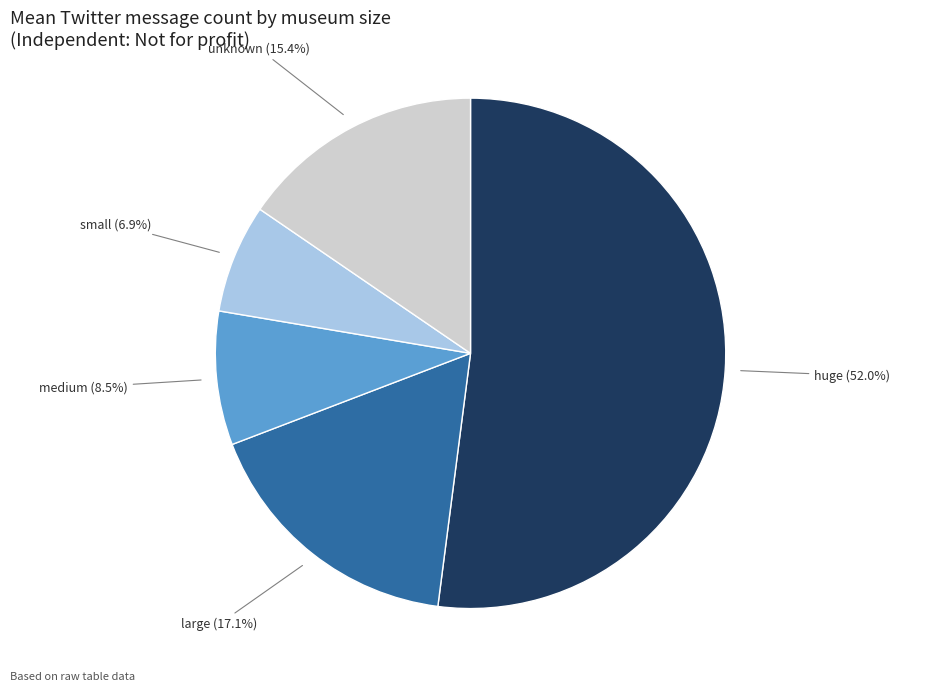

Does any single category account for the majority?

Yes